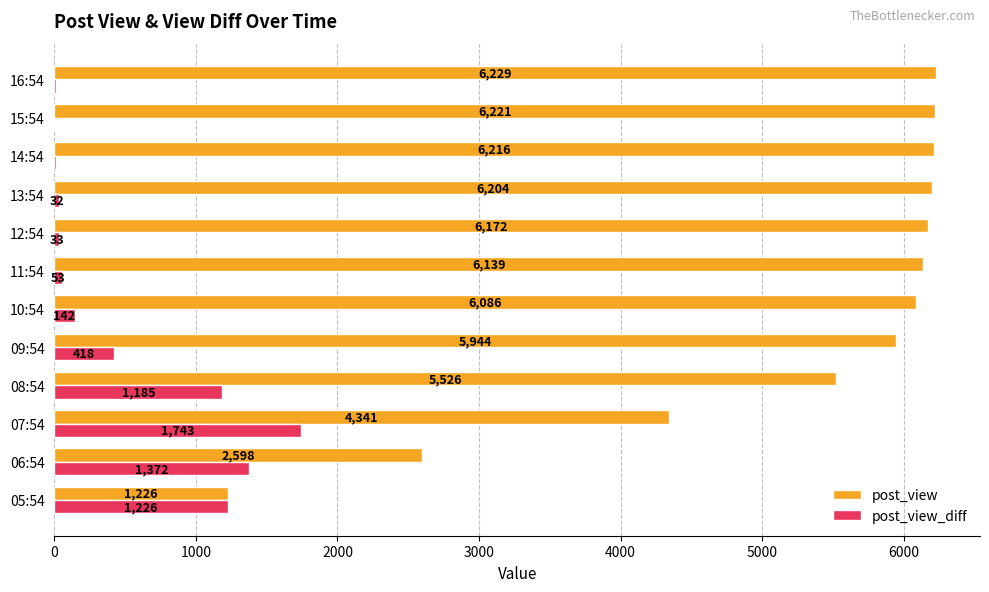

What are all the series names shown in the legend?

post_view, post_view_diff